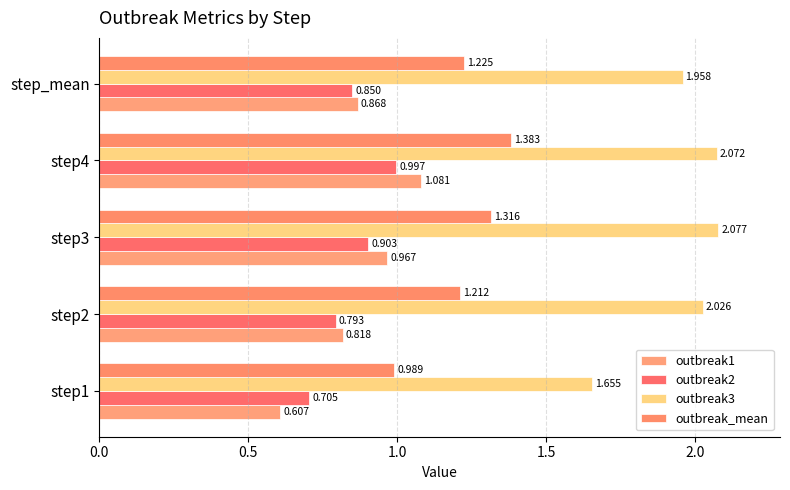

Which series has the largest range (max minus min)?

outbreak1